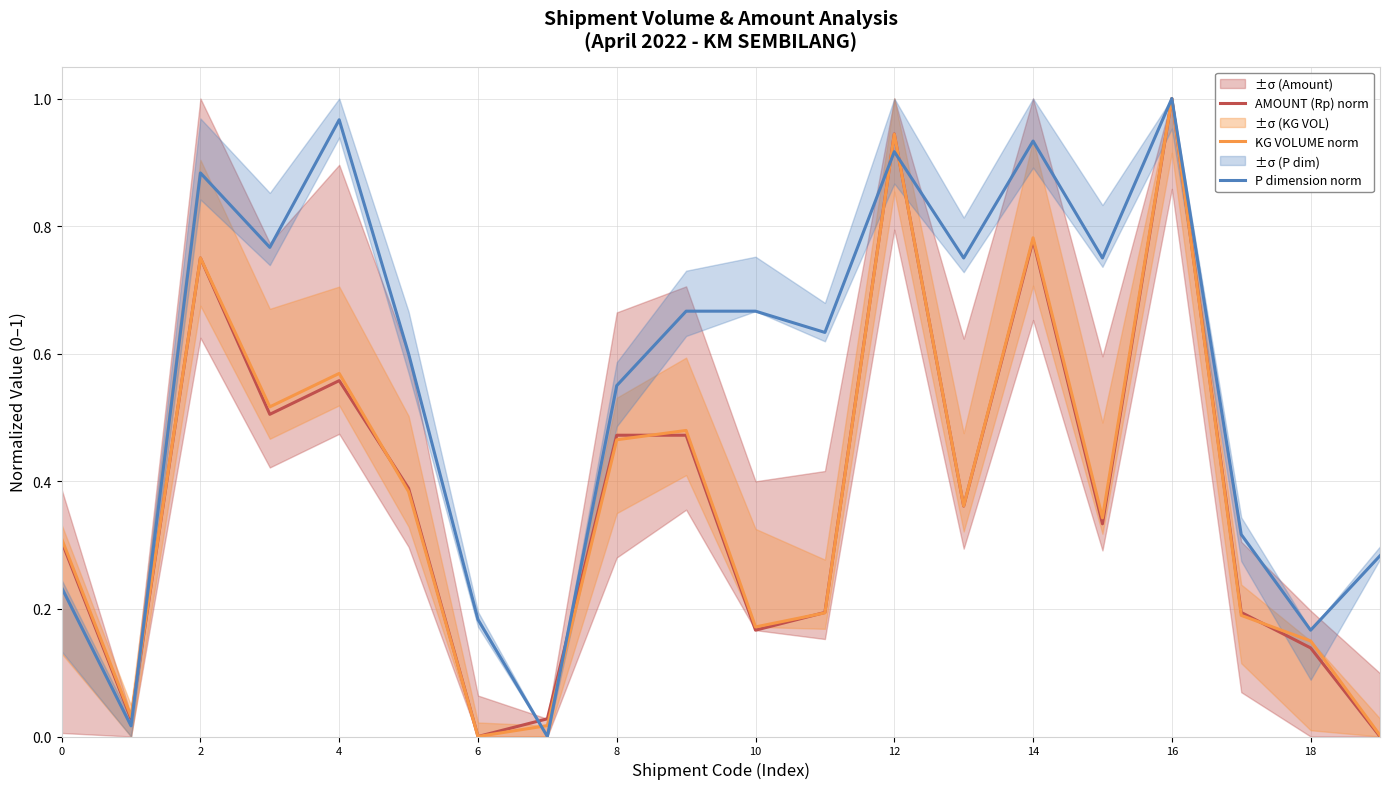

Is this an area chart (filled region under the line)?

No